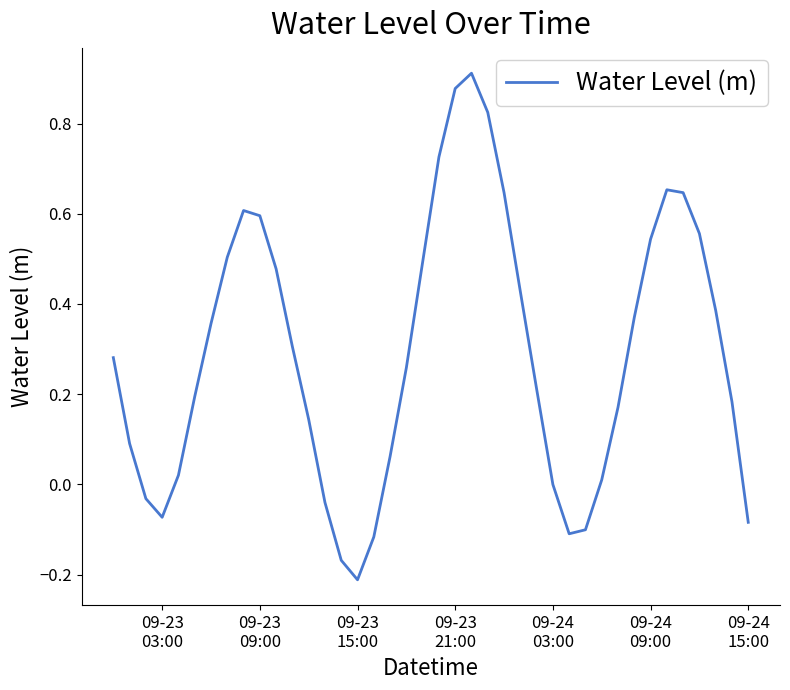

What is the difference between the maximum and minimum values?

1.1